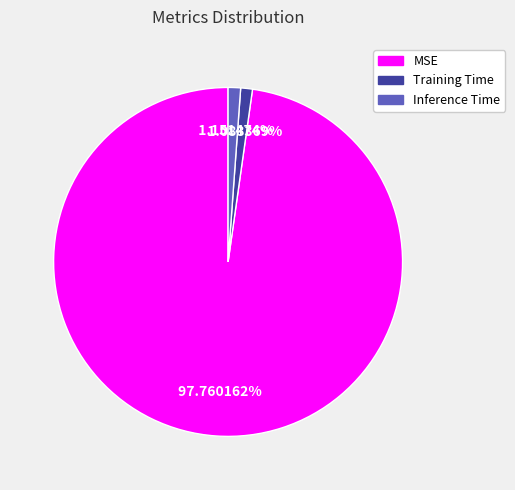

Which has a higher value, MSE or Inference Time?

MSE